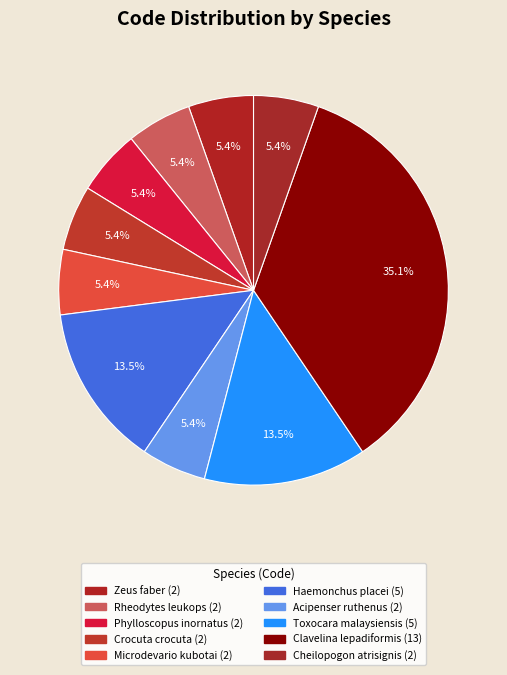

What portion of the pie excludes Phylloscopus inornatus?

94.6%